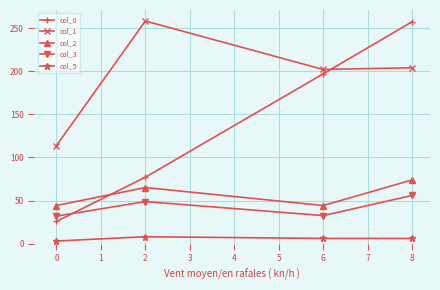

Which series has the largest range (max minus min)?

col_0